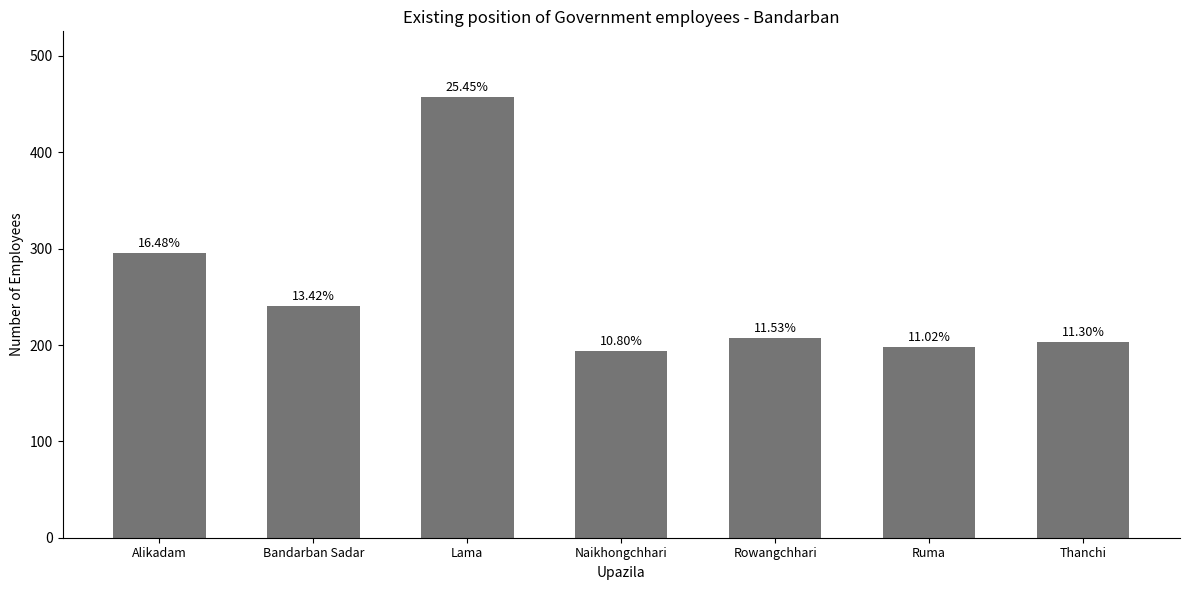

The chart shows a value of 272 at Ruma. True or false?

False